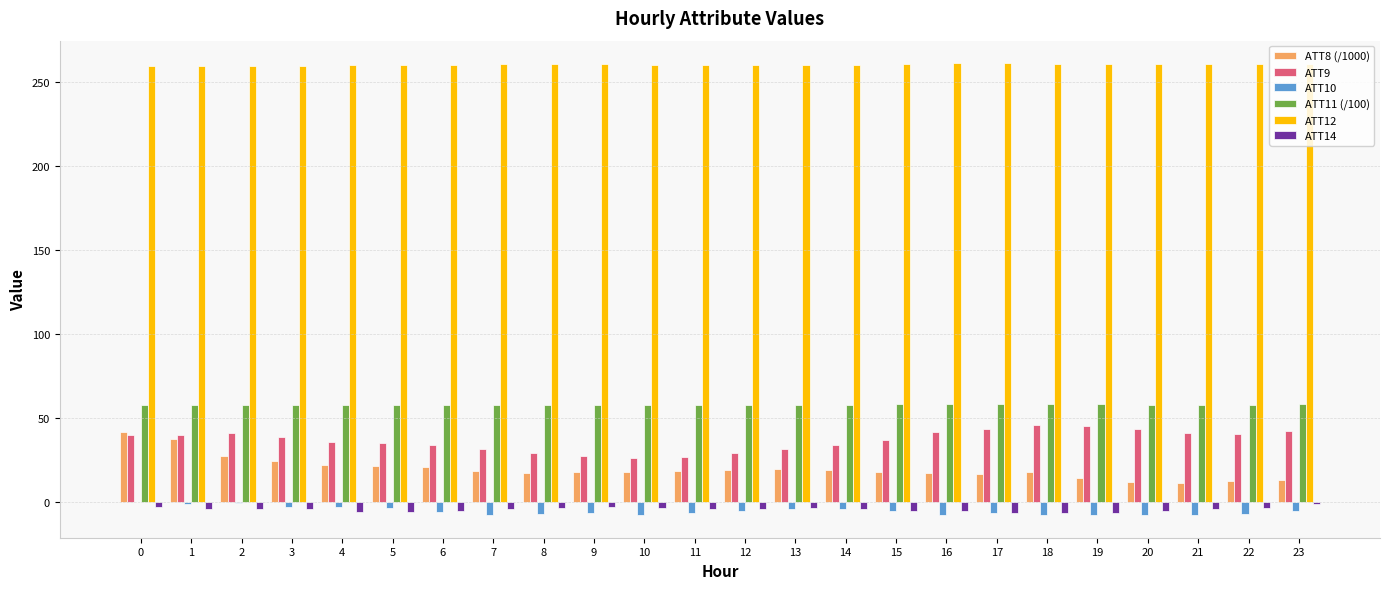

Which series has the largest total across all categories?

ATT12